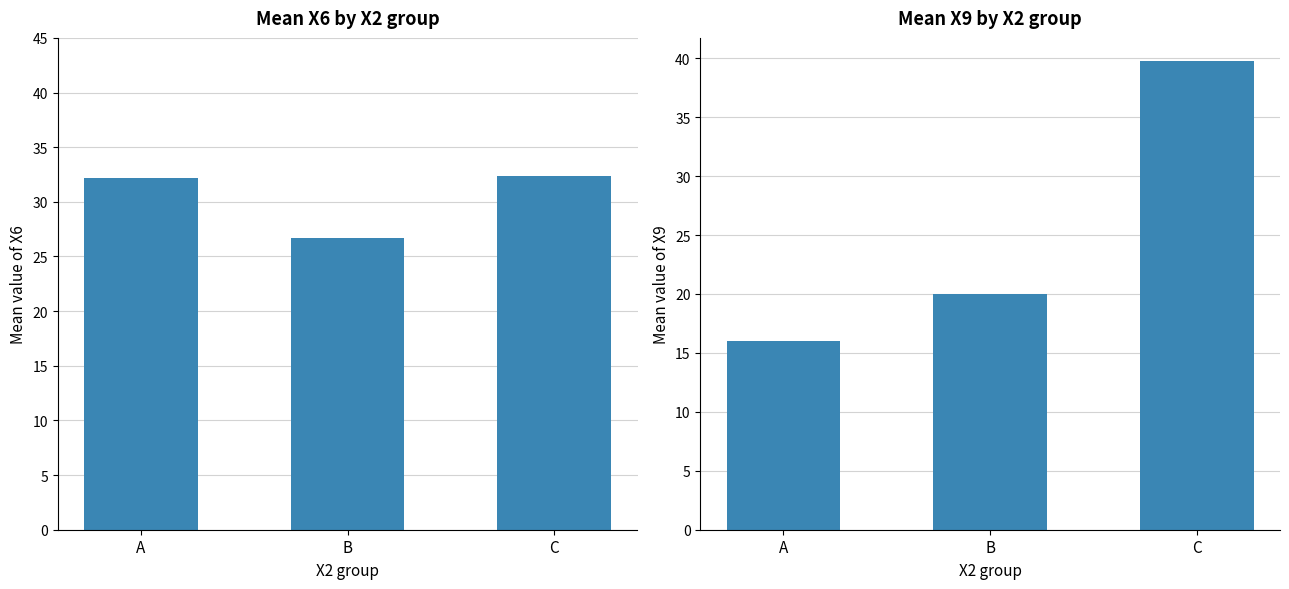

What is the lowest value of the Mean X9 series?

16.0